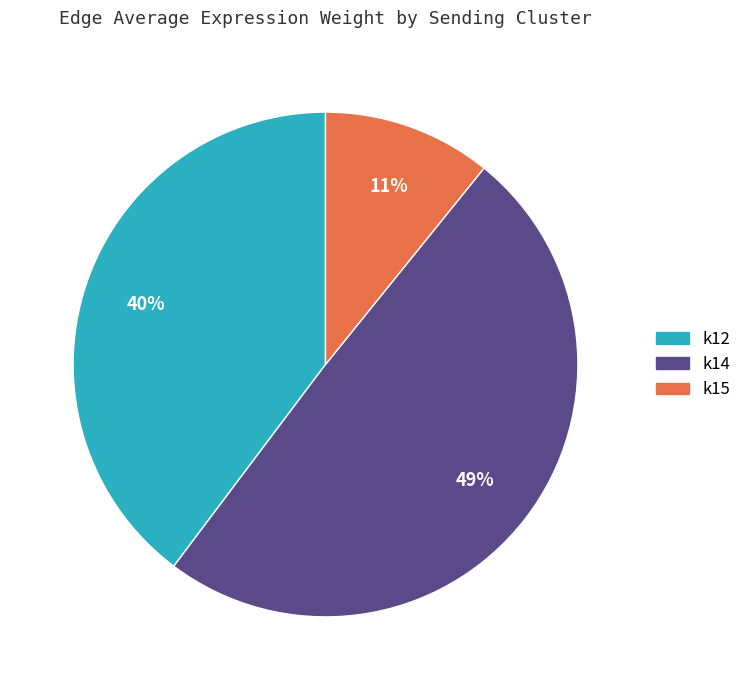

Rank the categories by value from lowest to highest.

k15, k12, k14